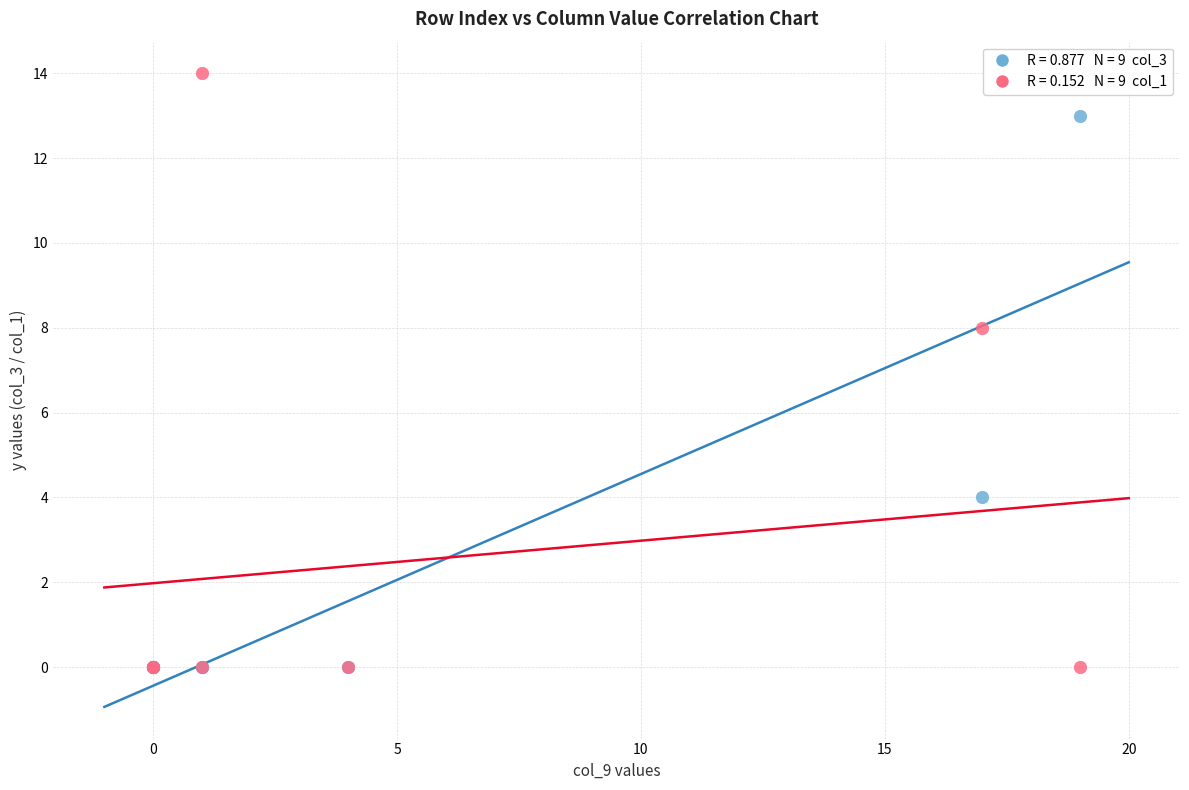

Across all series, what Y value is closest to 7?

8